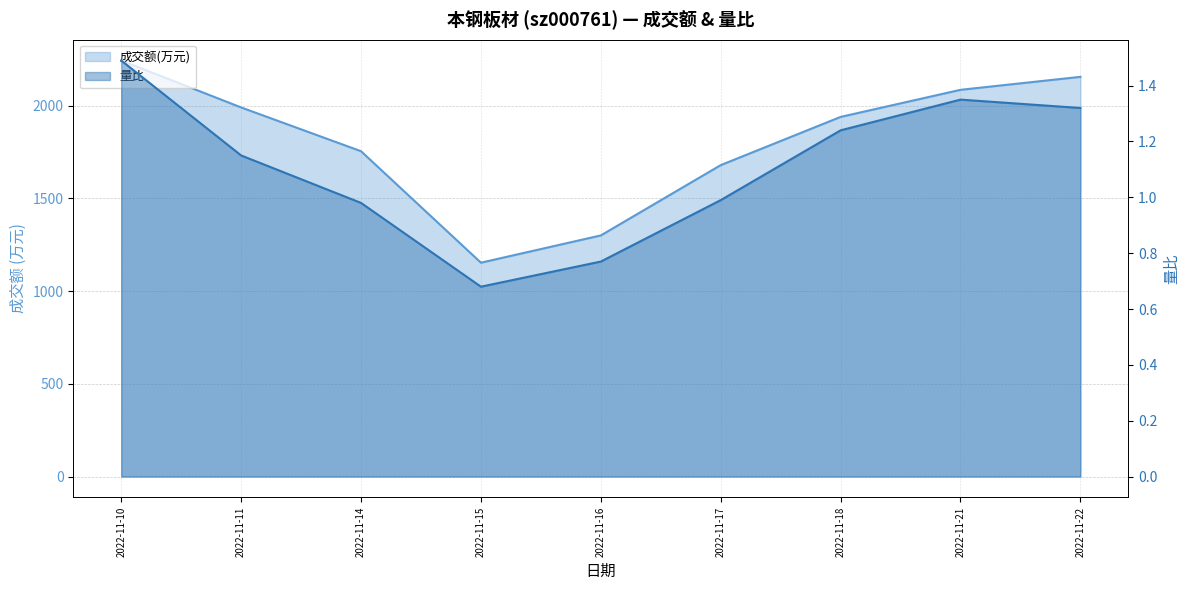

Between 2022-11-22 and 2022-11-21, which is larger?

2022-11-22